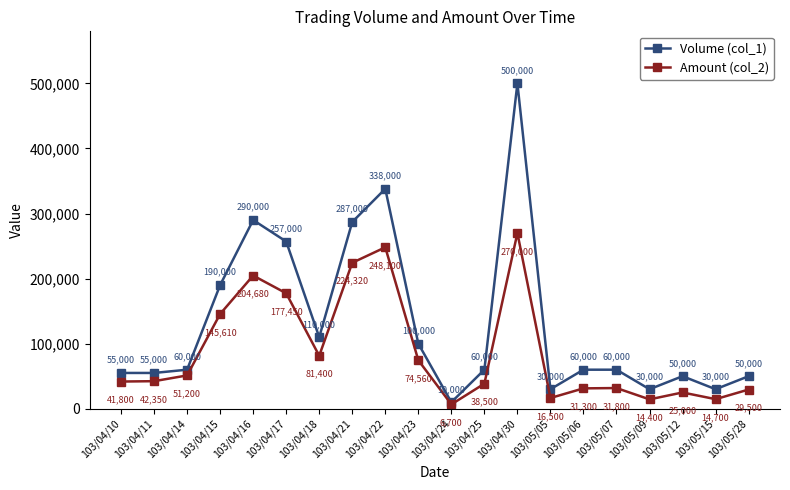

Which series changed the most between 103/04/23 and 103/05/09?

Volume (col_1)